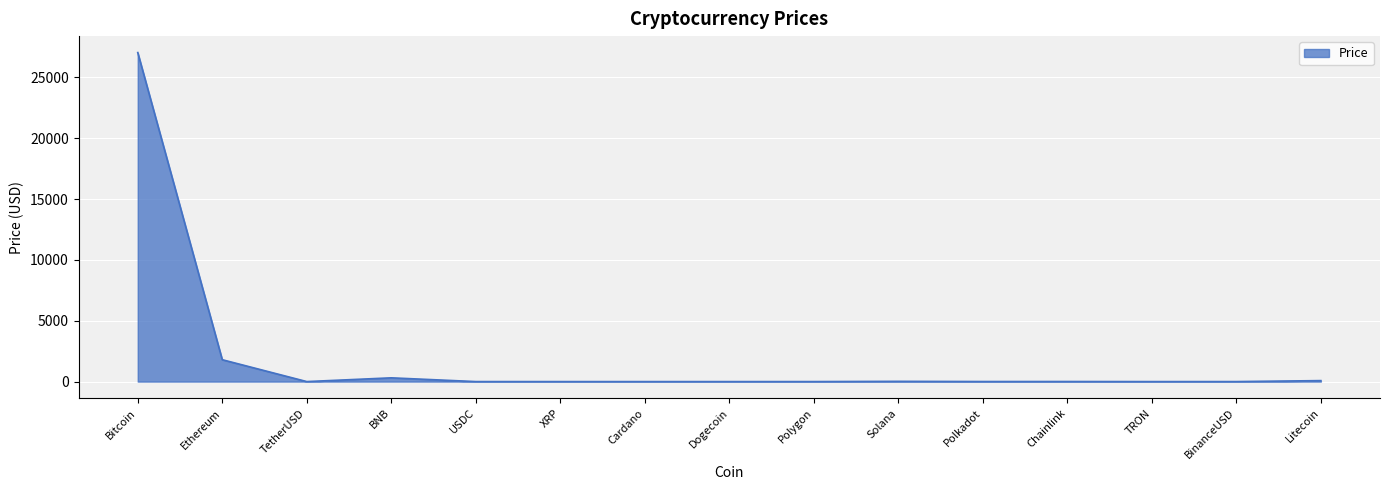

The value at Ethereum is 1798.6. True or false?

True